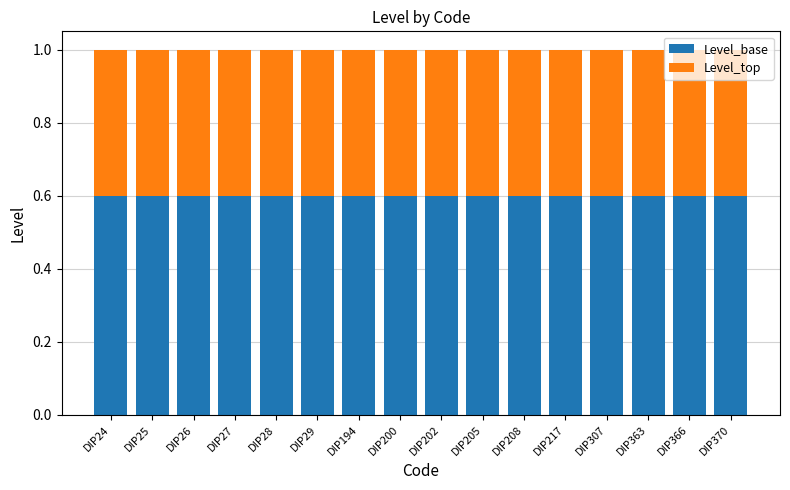

What is the total value across all series at DIP370?

1.0